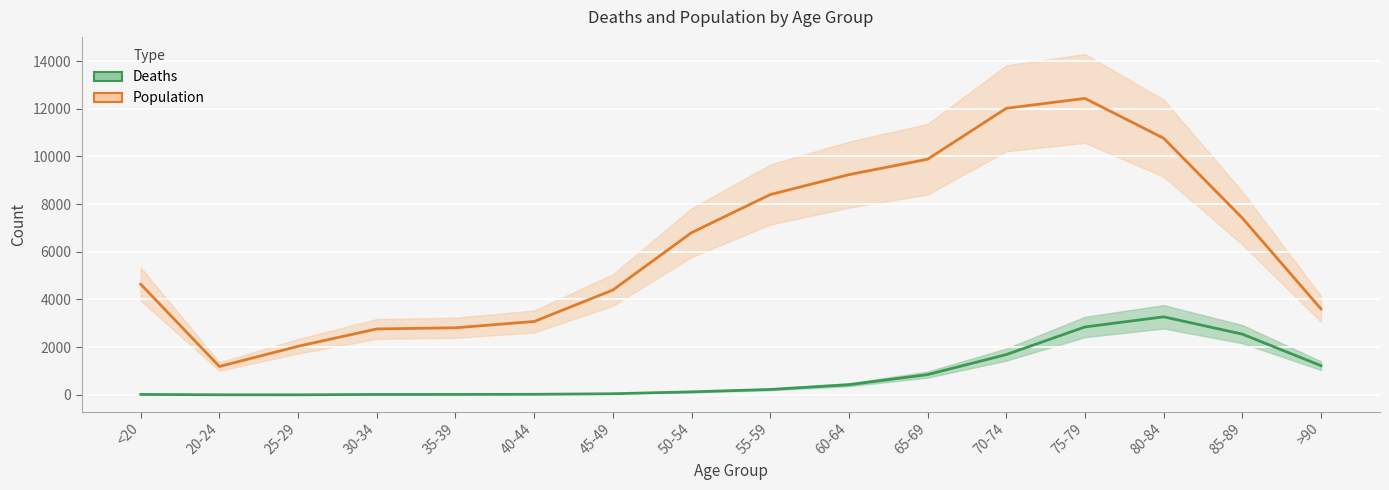

What is the sum of the Deaths values at 70-74 and 45-49?

1737